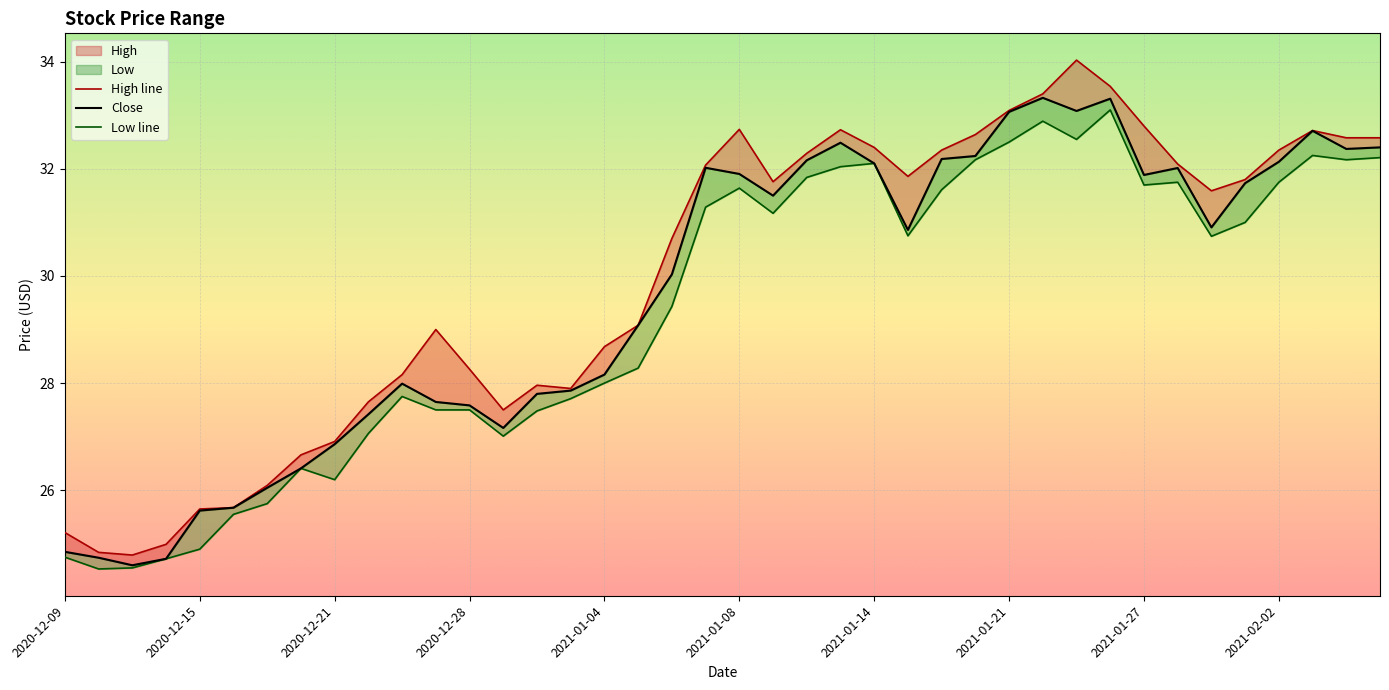

At how many categories does at least one series exceed 32?

17